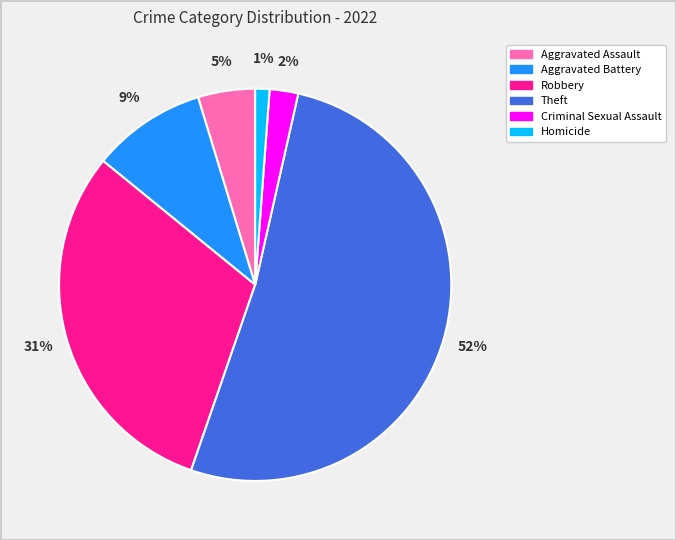

Which category has the smallest portion of the pie?

Homicide